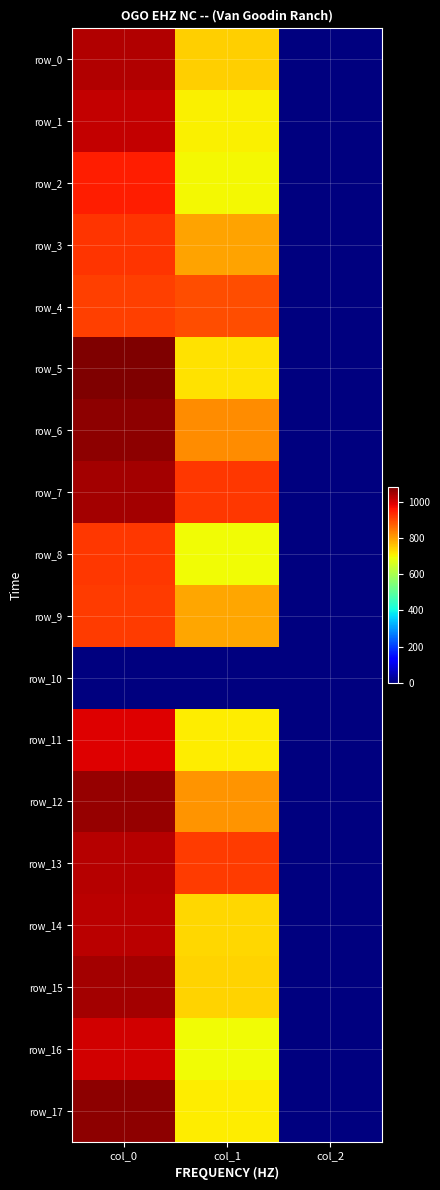

Reading left to right, list all the values displayed in this chart.

row_0: 1033.3	745.9	2.0
row_1: 1016.7	705.4	2.0
row_2: 946.7	698.6	2.0
row_3: 923.3	796.5	2.0
row_4: 910.0	891.0	2.0
row_5: 1080.0	722.2	2.0
row_6: 1063.3	820.1	2.0
row_7: 1043.3	918.0	2.0
row_8: 916.7	695.2	2.0
row_9: 913.3	789.8	2.0
row_10: 0.0	0.0	0.0
row_11: 990.0	708.8	2.0
row_12: 1056.7	813.4	2.0
row_13: 1026.7	911.2	2.0
row_14: 1023.3	735.8	2.0
row_15: 1043.3	739.1	2.0
row_16: 1003.3	695.2	2.0
row_17: 1066.7	712.1	2.0